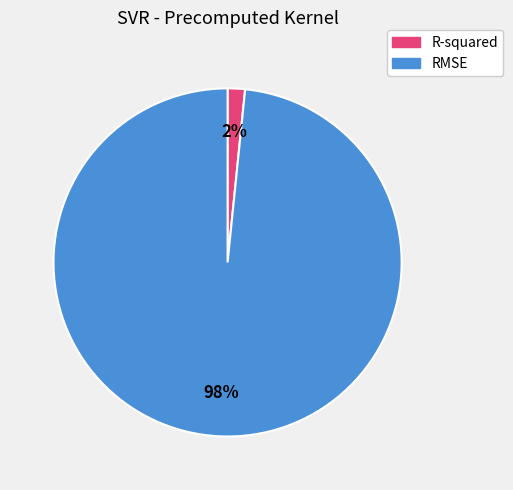

How many slices are in this pie chart?

2